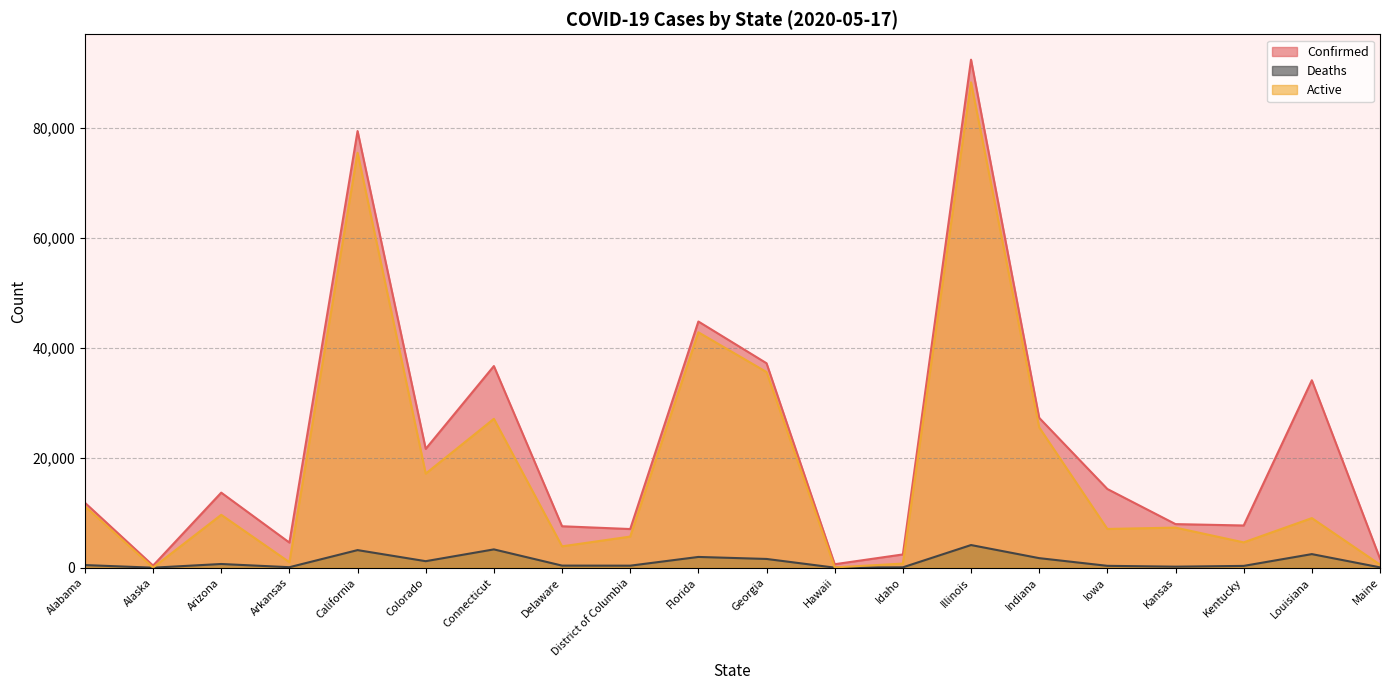

Rank the series by their maximum value, from highest to lowest.

Confirmed, Active, Deaths